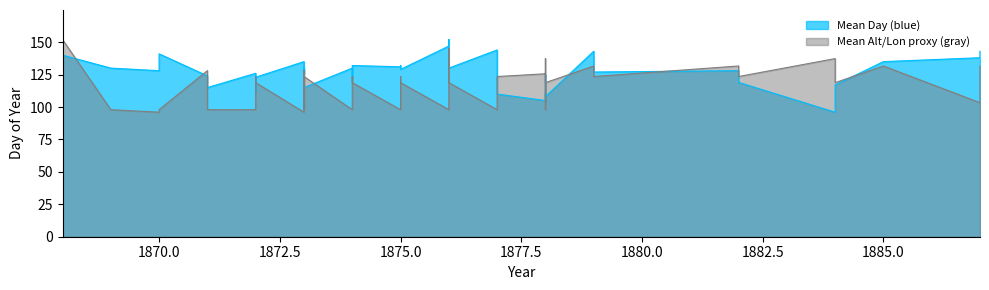

How many intersections are there between Mean Day (blue) and Mean Alt/Lon proxy (gray)?

18